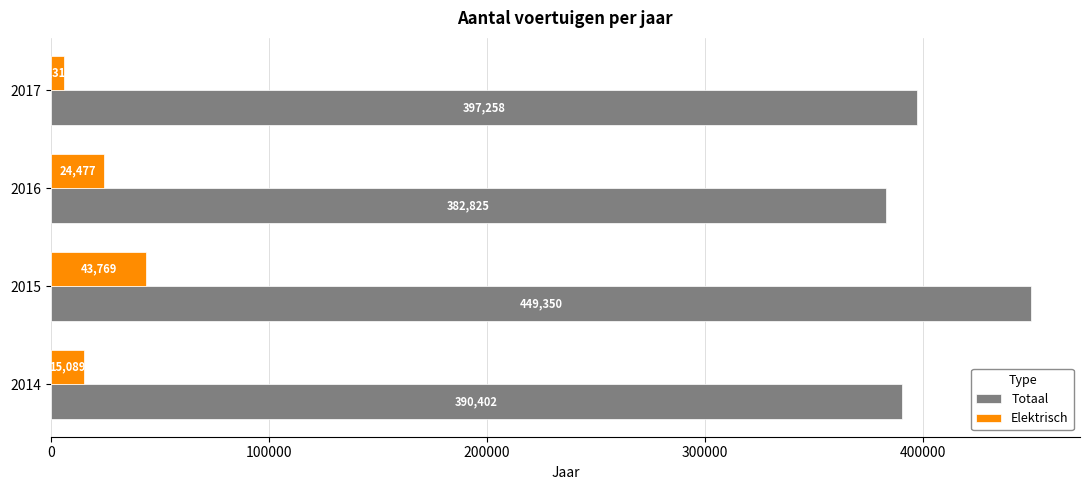

What are all the series names shown in the legend?

Totaal, Elektrisch